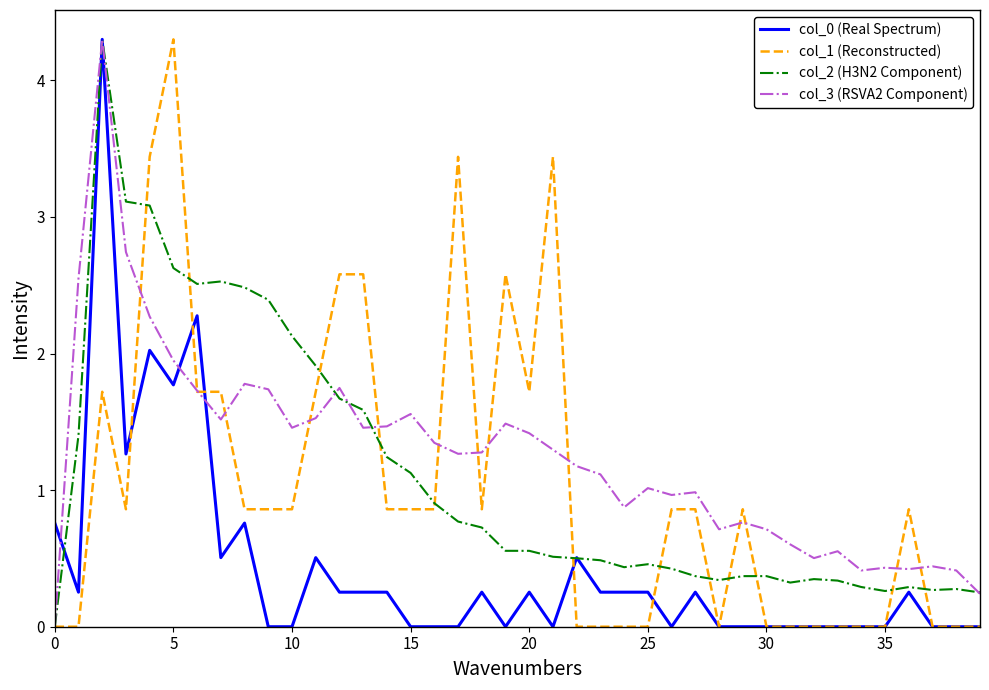

What is the greatest value displayed?

4.3